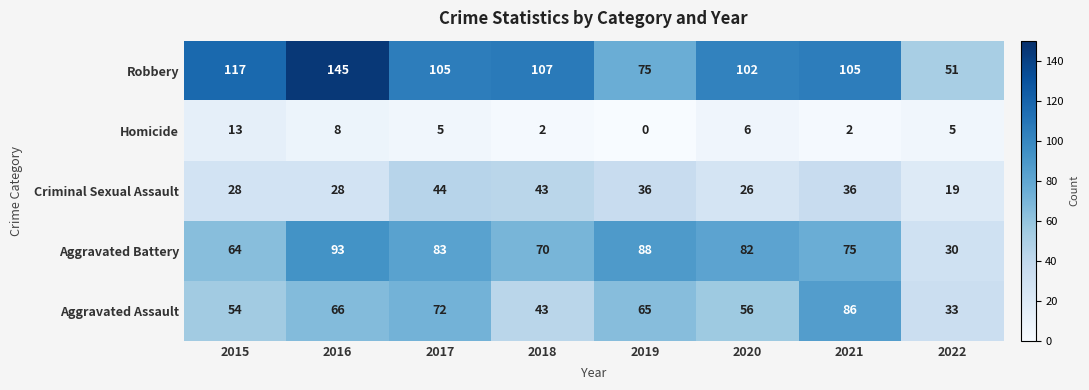

Rank the series at 2021 from highest to lowest value.

Robbery, Aggravated Assault, Aggravated Battery, Criminal Sexual Assault, Homicide